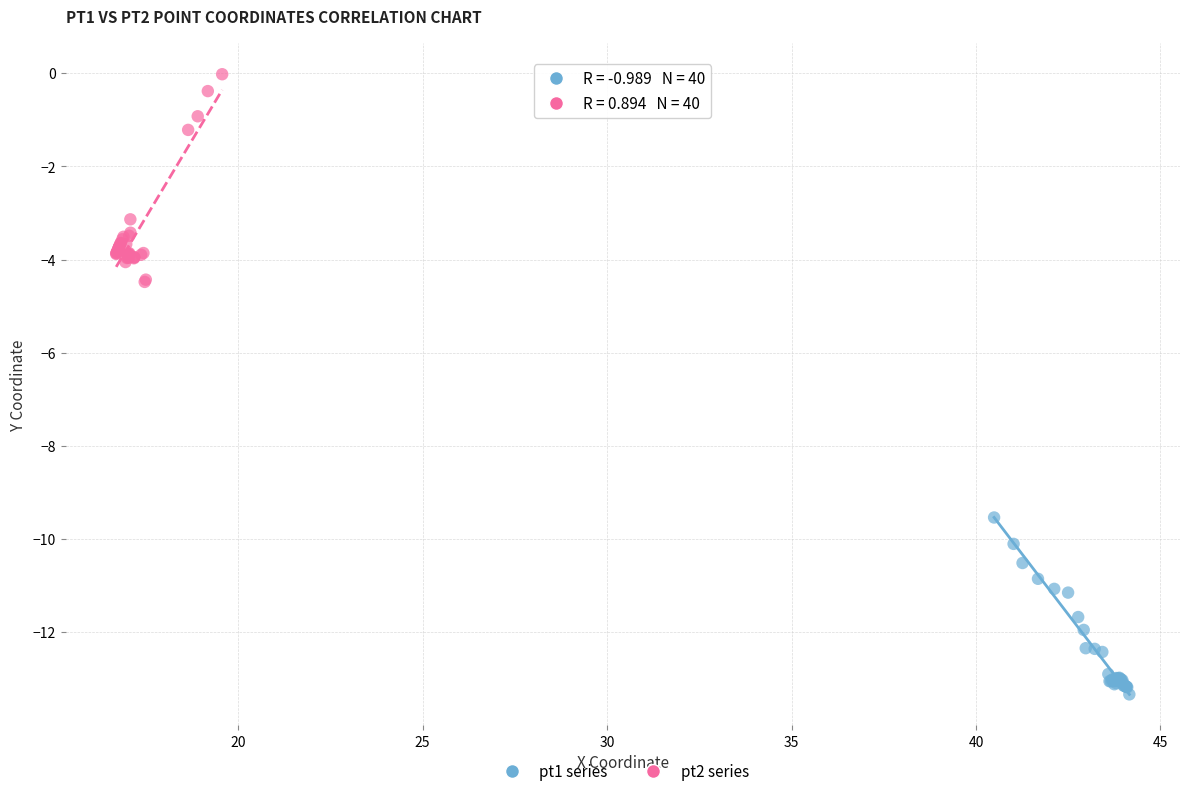

Which series contains the highest Y value?

pt2 series